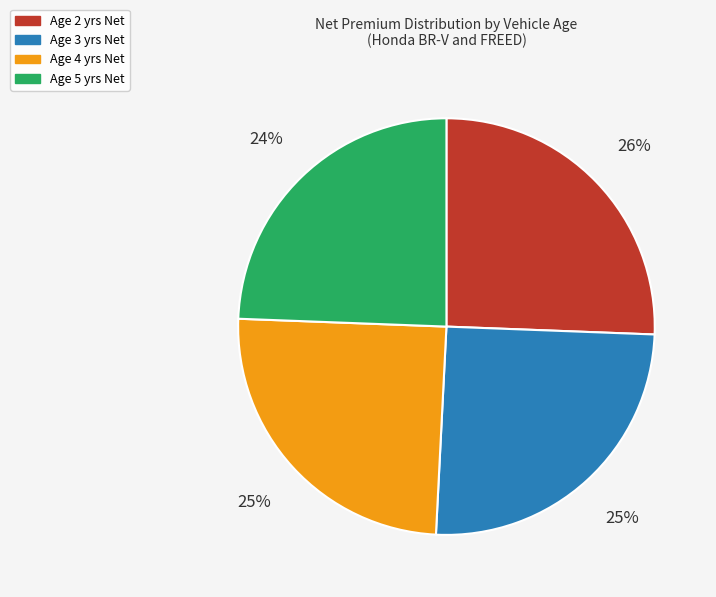

Is there any slice that represents more than half of the pie?

No